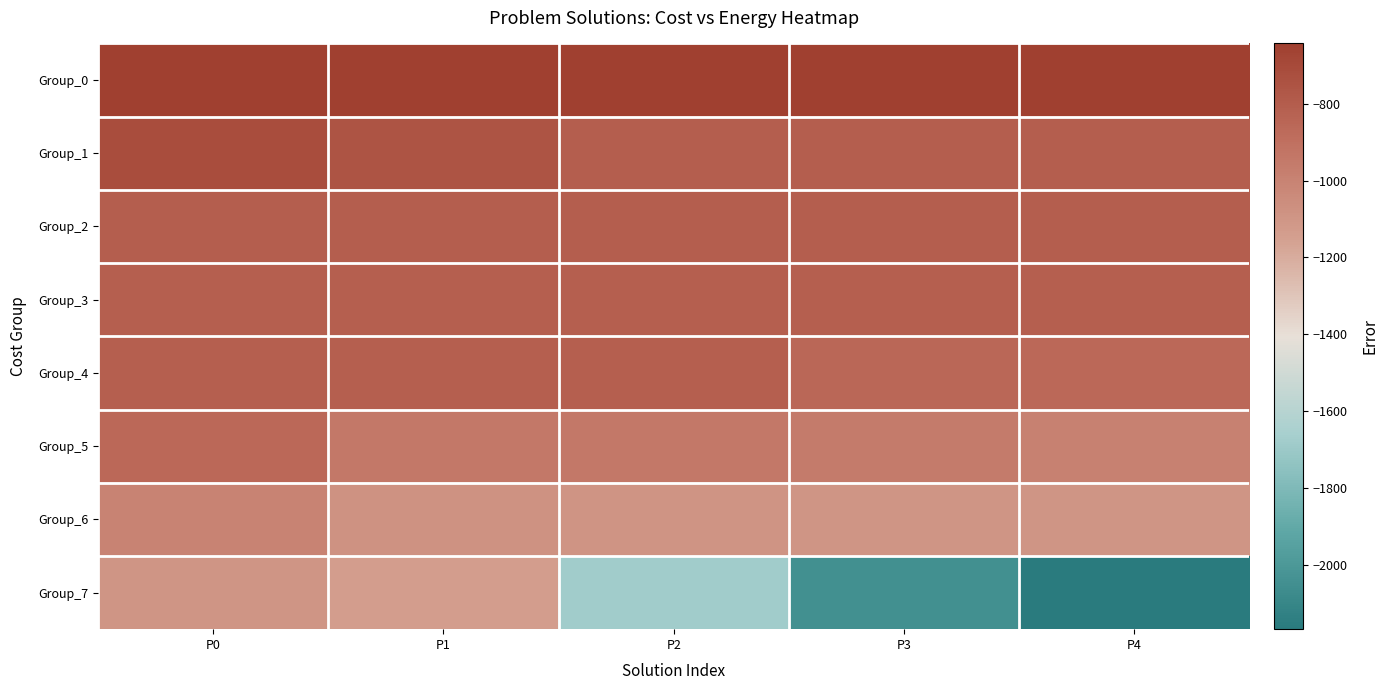

Which series has the largest range (max minus min)?

Group_7